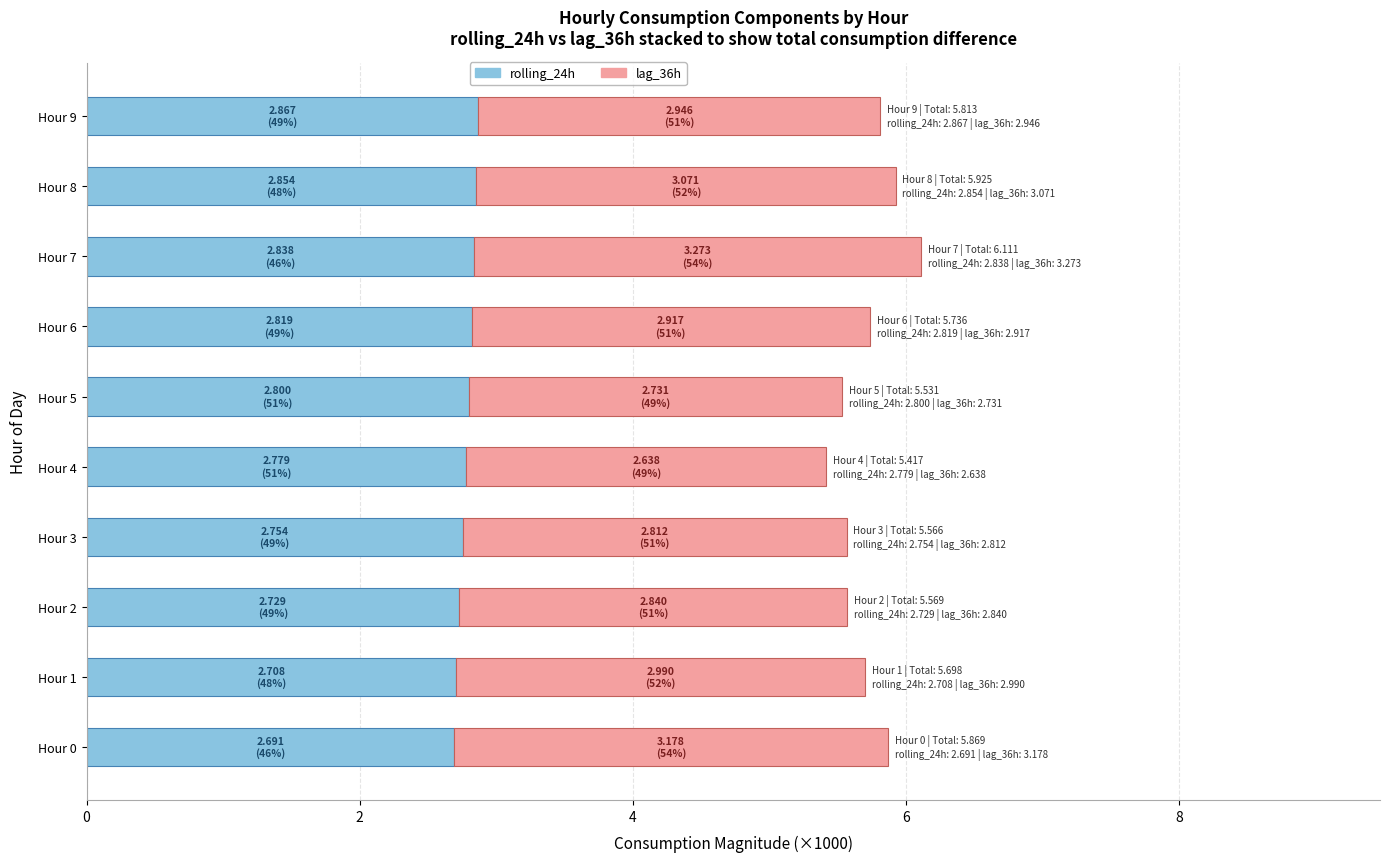

How many categories are shown in the chart?

10